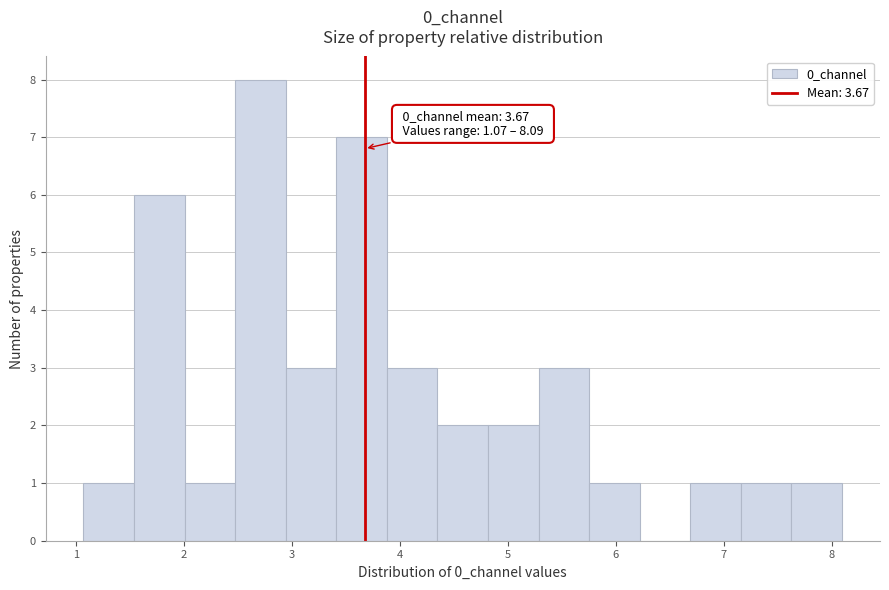

Over which range of the x-axis is the bar tallest?

2.5 to 2.9